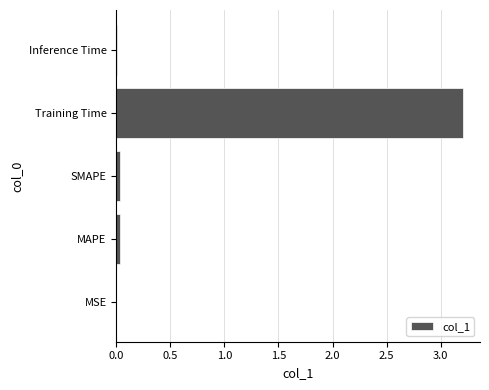

Is it true that the value at Training Time is 3.2?

True